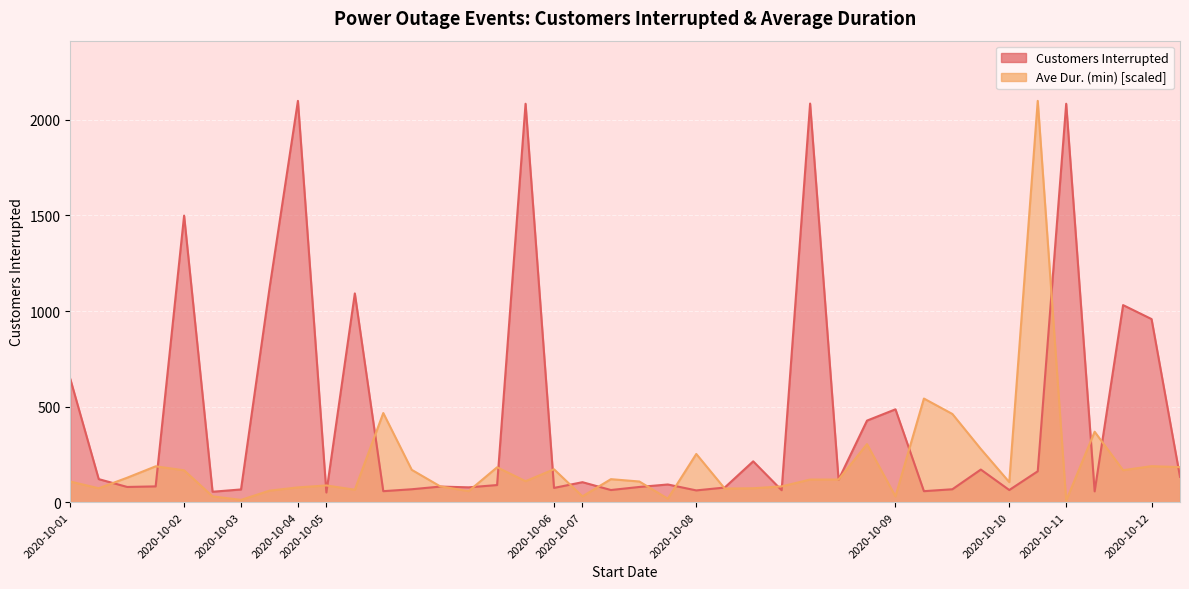

How many data points in Ave Dur. (min) are less than 118?

20